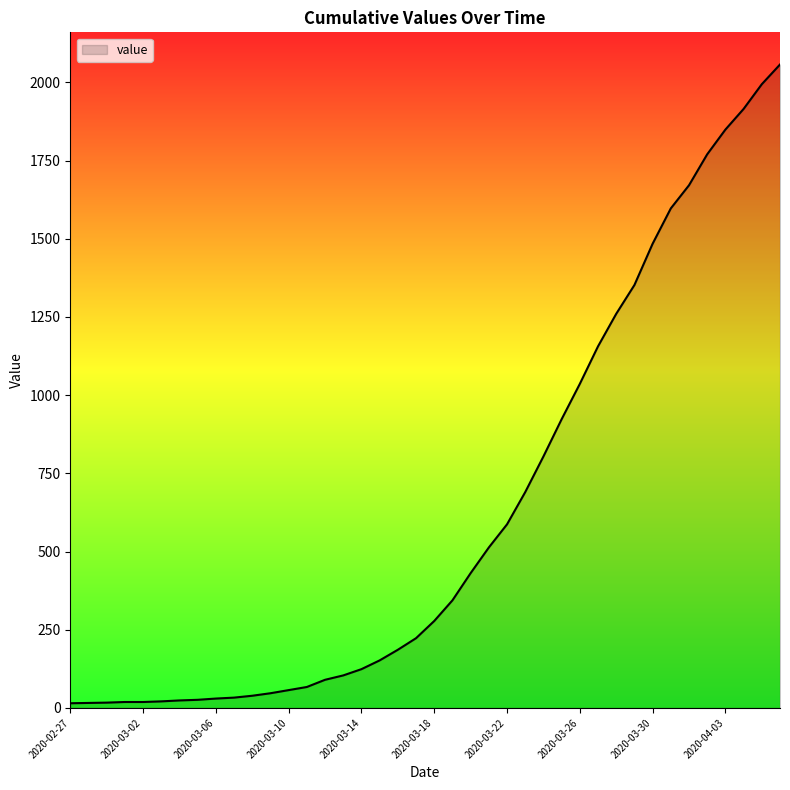

List the labels in order of value, largest first.

2020-04-06, 2020-04-05, 2020-04-04, 2020-04-03, 2020-04-02, 2020-04-01, 2020-03-31, 2020-03-30, 2020-03-29, 2020-03-28, 2020-03-27, 2020-03-26, 2020-03-25, 2020-03-24, 2020-03-23, 2020-03-22, 2020-03-21, 2020-03-20, 2020-03-19, 2020-03-18, 2020-03-17, 2020-03-16, 2020-03-15, 2020-03-14, 2020-03-13, 2020-03-12, 2020-03-11, 2020-03-10, 2020-03-09, 2020-03-08, 2020-03-07, 2020-03-06, 2020-03-05, 2020-03-04, 2020-03-03, 2020-03-01, 2020-03-02, 2020-02-29, 2020-02-28, 2020-02-27